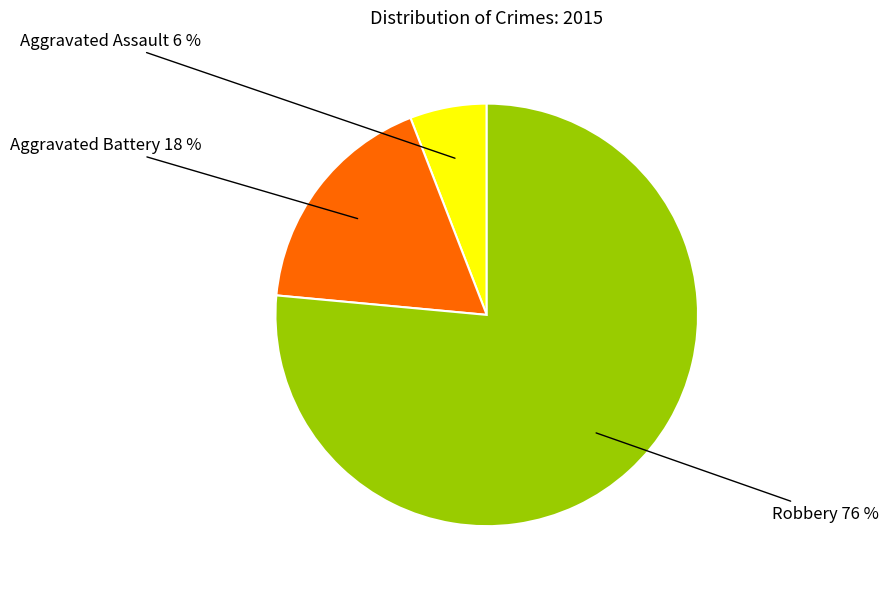

Is there any slice that represents more than half of the pie?

Yes